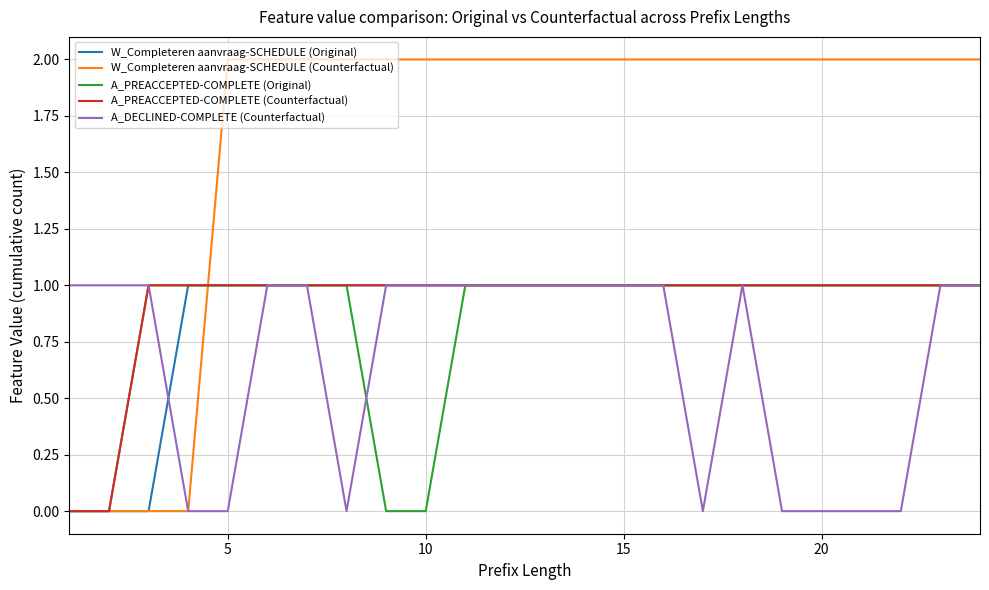

How many W_Completeren aanvraag-SCHEDULE (Counterfactual) values are between 2 and 3?

20